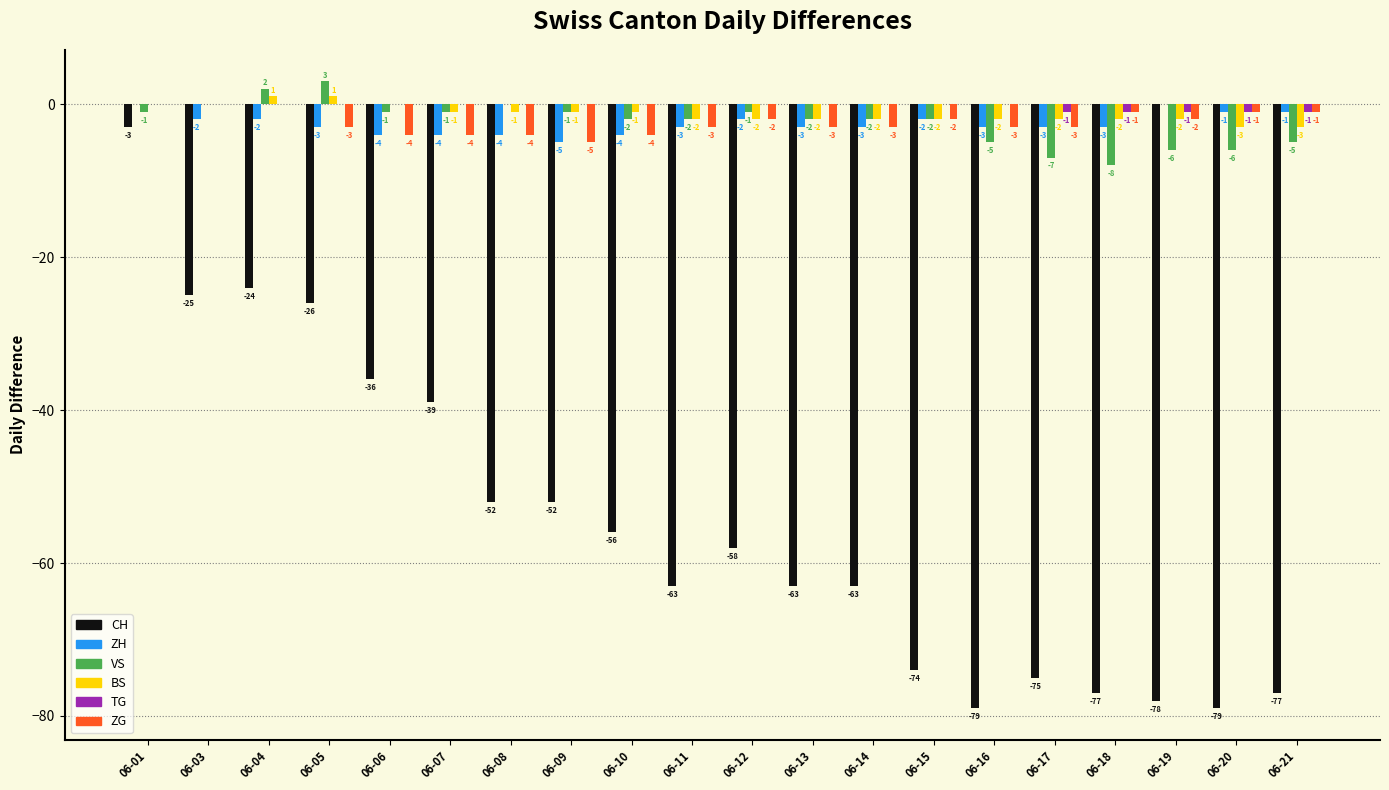

Between 06-07 and 06-11, which series saw the biggest shift?

CH